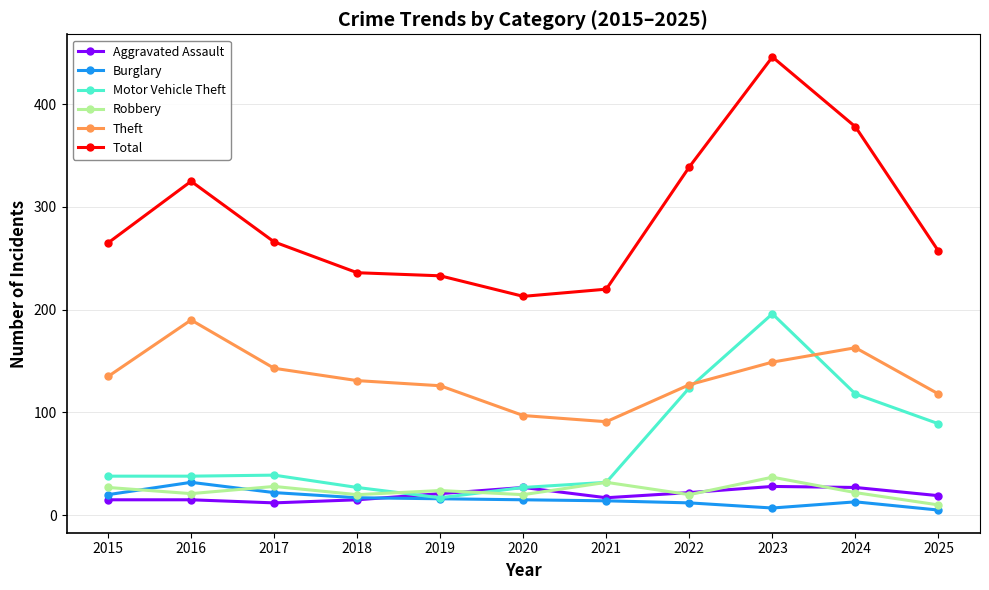

Does the chart display data point markers on the line(s)?

Yes